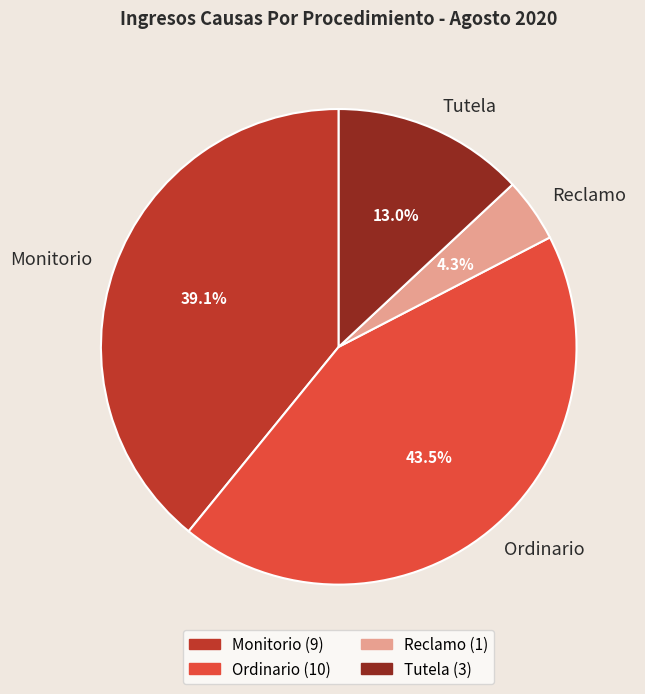

The Tutela slice represents 13% of the pie. True or false?

True